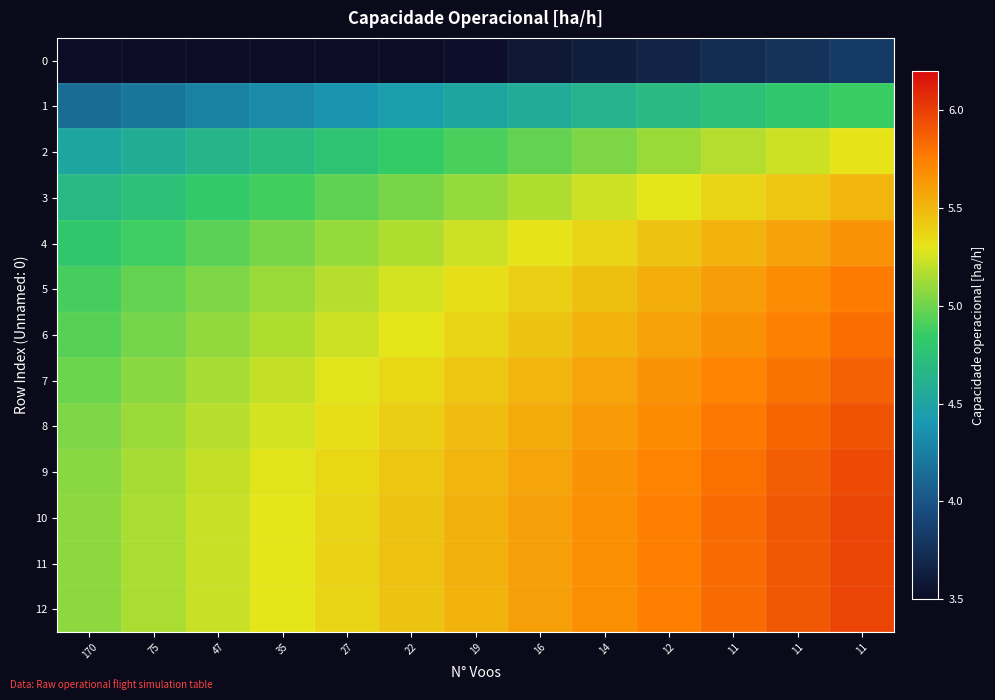

Which category has the highest value across all series?

11